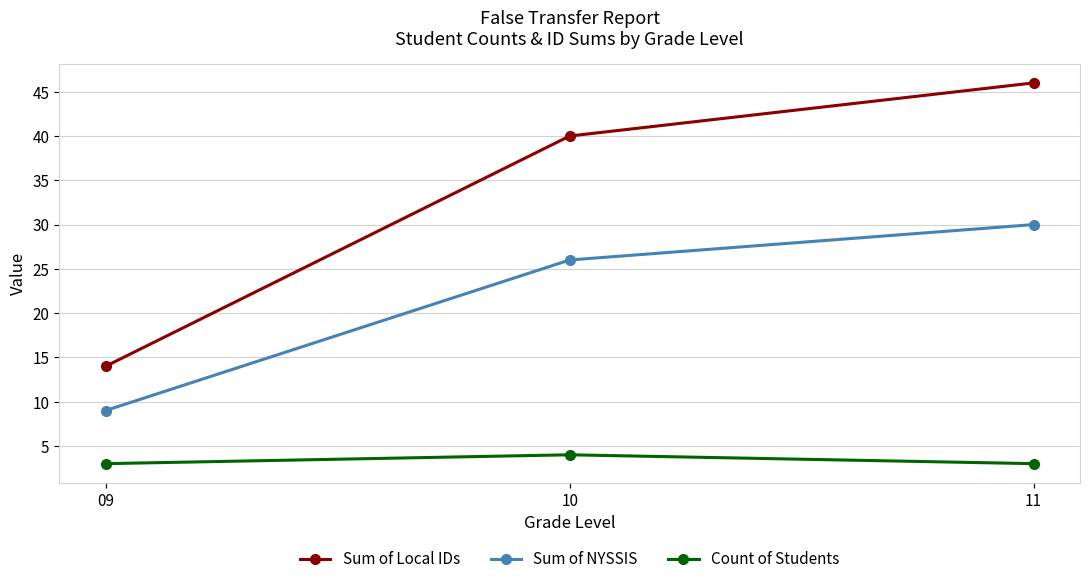

What is the difference between the maximum and second lowest values in the Sum of NYSSIS series?

4